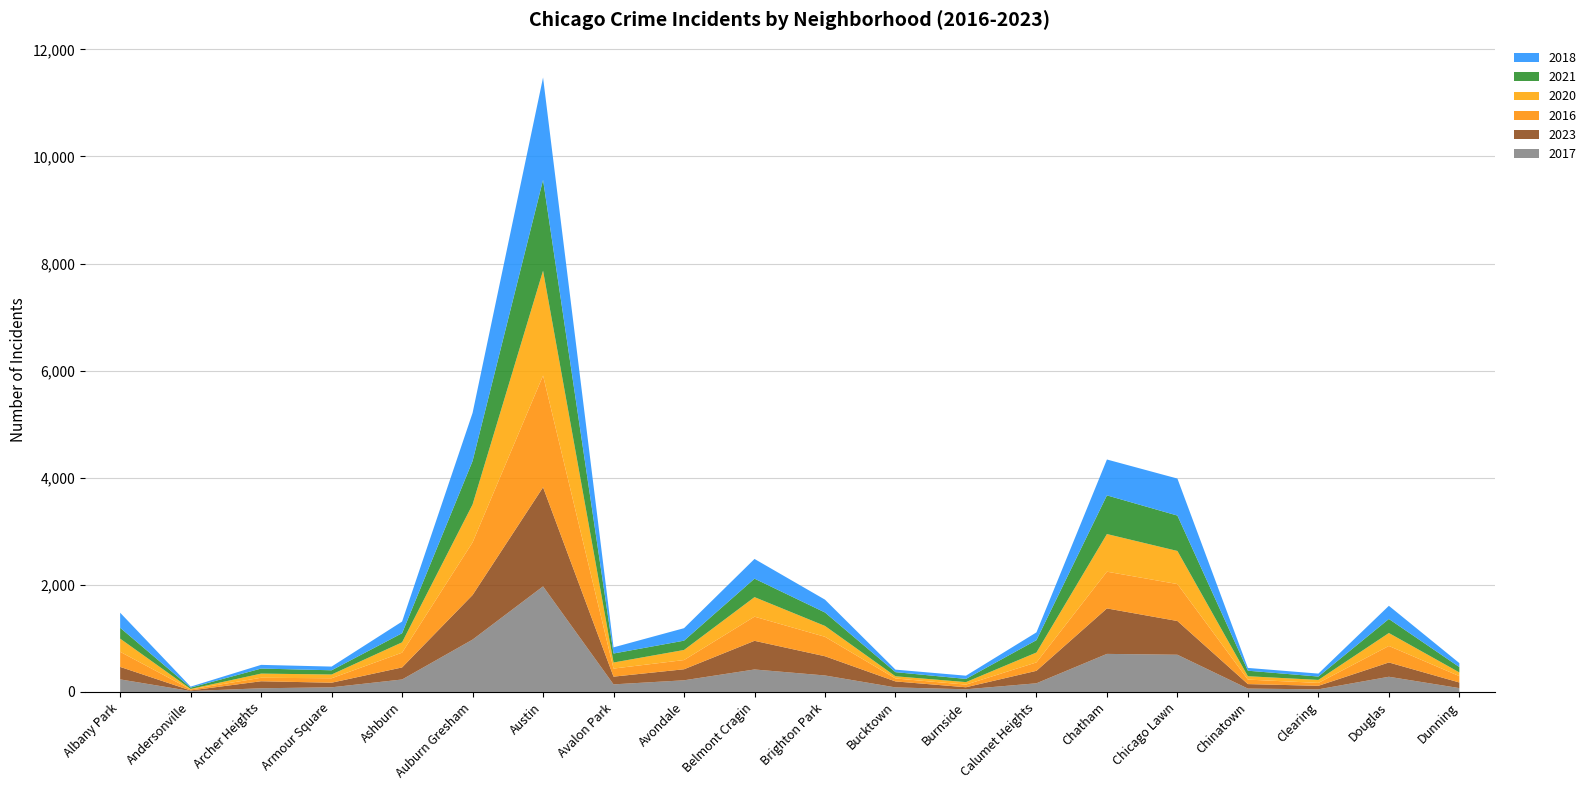

Reading left to right, list all the values displayed in this chart.

2017: Albany Park=235	Andersonville=17	Archer Heights=69	Armour Square=87	Ashburn=233	Auburn Gresham=978	Austin=1972	Avalon Park=142	Avondale=218	Belmont Cragin=420	Brighton Park=308	Bucktown=85	Burnside=50	Calumet Heights=162	Chatham=711	Chicago Lawn=695	Chinatown=63	Clearing=49	Douglas=284	Dunning=72
2023: Albany Park=233	Andersonville=11	Archer Heights=131	Armour Square=86	Ashburn=225	Auburn Gresham=832	Austin=1850	Avalon Park=144	Avondale=206	Belmont Cragin=535	Brighton Park=359	Bucktown=112	Burnside=38	Calumet Heights=233	Chatham=849	Chicago Lawn=630	Chinatown=84	Clearing=66	Douglas=267	Dunning=105
2016: Albany Park=282	Andersonville=20	Archer Heights=65	Armour Square=83	Ashburn=276	Auburn Gresham=983	Austin=2086	Avalon Park=151	Avondale=172	Belmont Cragin=451	Brighton Park=363	Bucktown=55	Burnside=49	Calumet Heights=157	Chatham=686	Chicago Lawn=690	Chinatown=84	Clearing=54	Douglas=308	Dunning=119
2020: Albany Park=246	Andersonville=8	Archer Heights=78	Armour Square=70	Ashburn=193	Auburn Gresham=708	Austin=1959	Avalon Park=113	Avondale=188	Belmont Cragin=365	Brighton Park=203	Bucktown=41	Burnside=47	Calumet Heights=185	Chatham=703	Chicago Lawn=618	Chinatown=63	Clearing=56	Douglas=242	Dunning=69
2021: Albany Park=203	Andersonville=25	Archer Heights=94	Armour Square=79	Ashburn=170	Auburn Gresham=811	Austin=1695	Avalon Park=168	Avondale=174	Belmont Cragin=345	Brighton Park=251	Bucktown=77	Burnside=60	Calumet Heights=231	Chatham=722	Chicago Lawn=661	Chinatown=103	Clearing=63	Douglas=262	Dunning=100
2018: Albany Park=281	Andersonville=19	Archer Heights=69	Armour Square=69	Ashburn=218	Auburn Gresham=898	Austin=1912	Avalon Park=115	Avondale=233	Belmont Cragin=368	Brighton Park=240	Bucktown=47	Burnside=60	Calumet Heights=145	Chatham=670	Chicago Lawn=691	Chinatown=52	Clearing=55	Douglas=246	Dunning=74